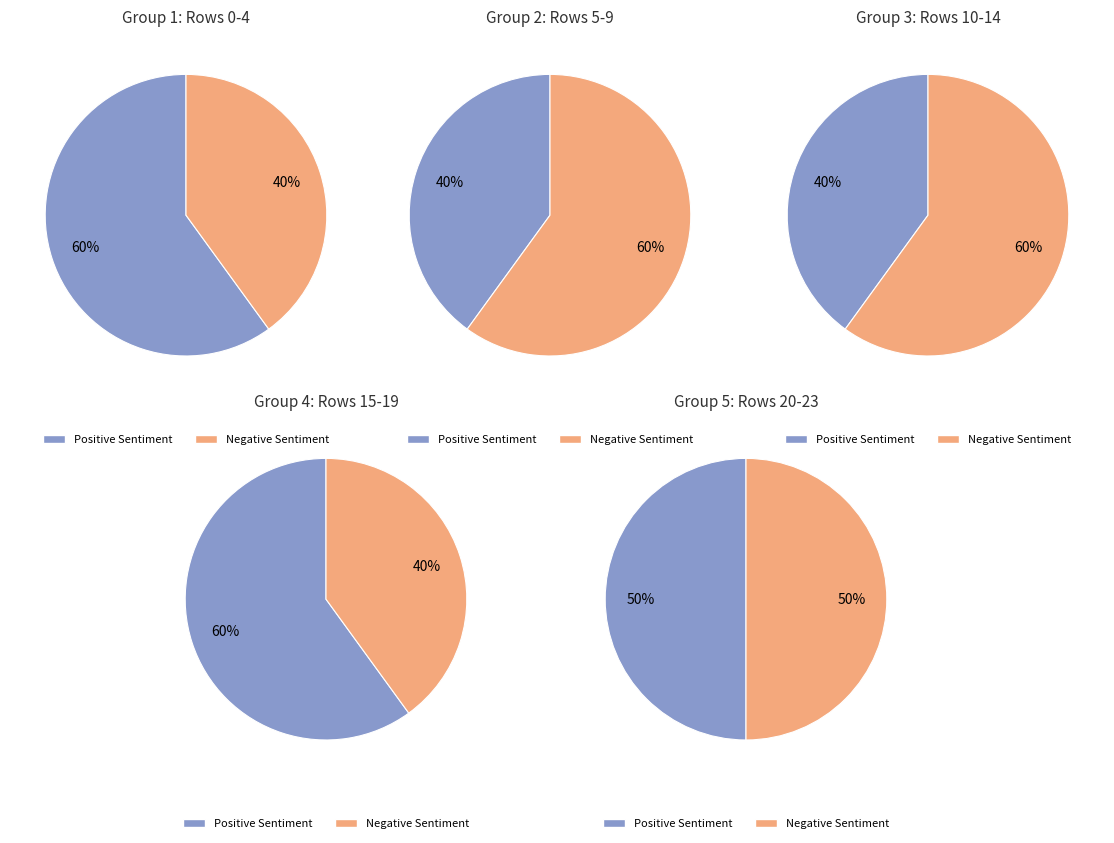

Is it true that 6 is 4% of the pie?

True